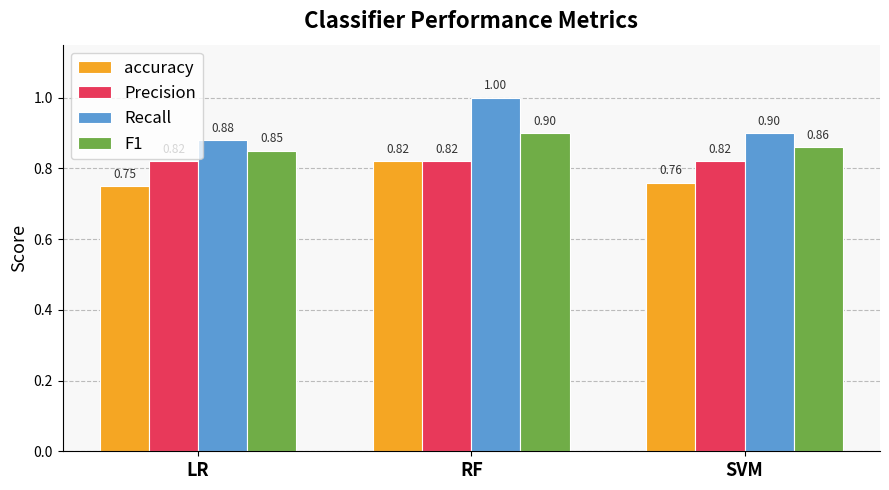

What is the total value across all series at LR?

3.3